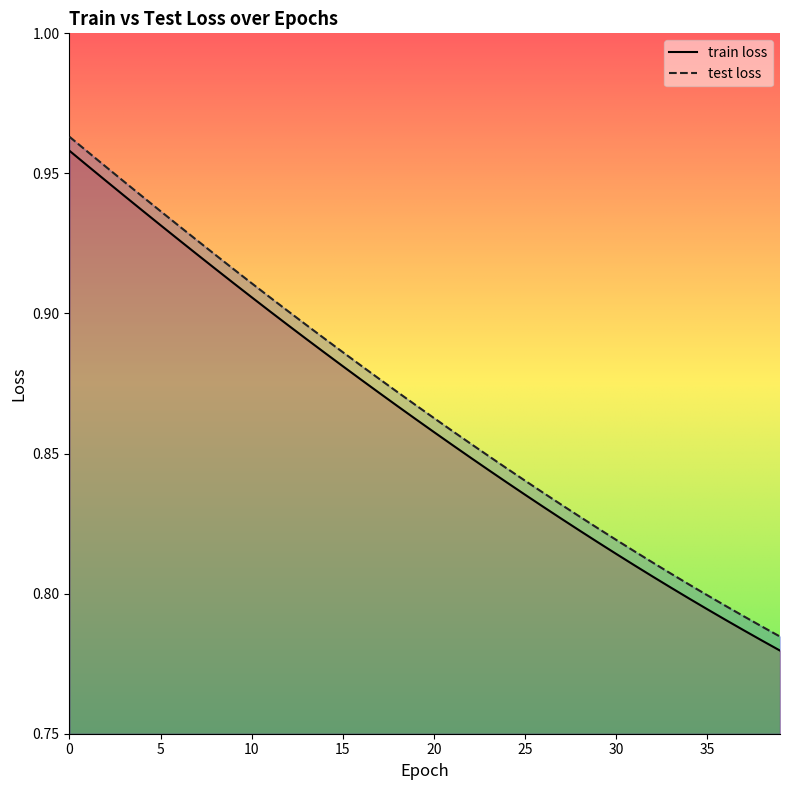

What is the minimum value for test loss?

0.8